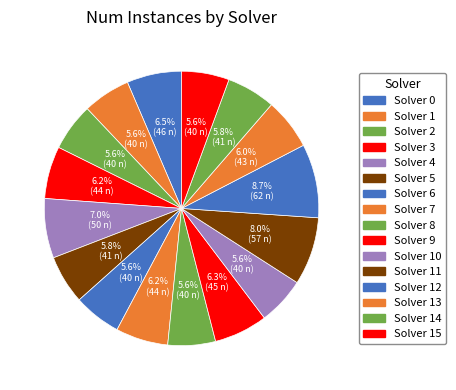

How many slices are in this pie chart?

16